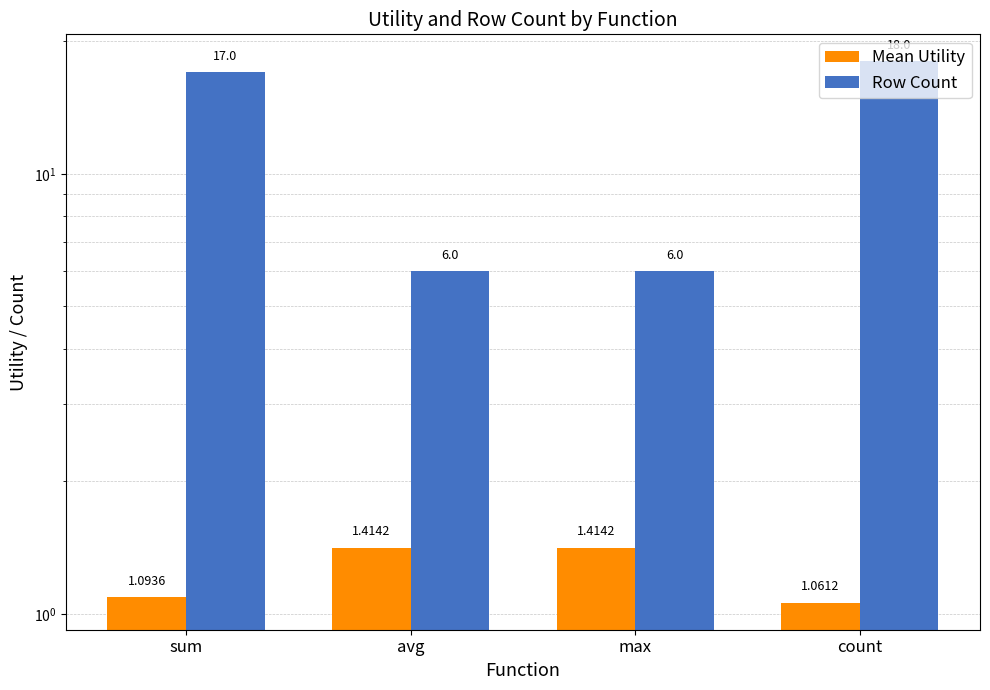

Reading left to right, transcribe all the data shown in this chart.

Mean Utility: 1.1	1.4	1.4	1.1
Row Count: 17.0	6.0	6.0	18.0